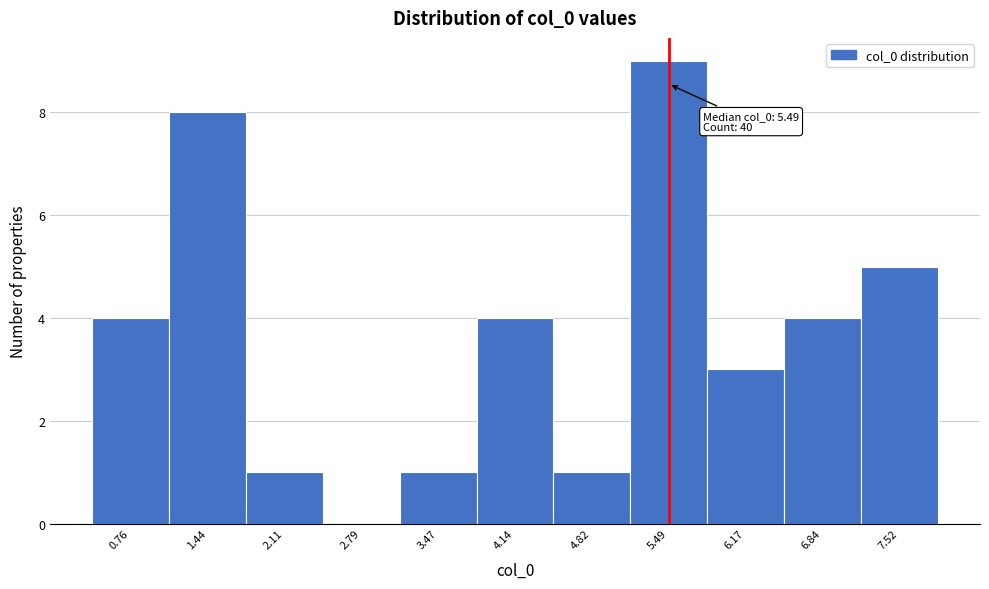

Which range on the x-axis has the tallest bar?

5.2 to 5.8